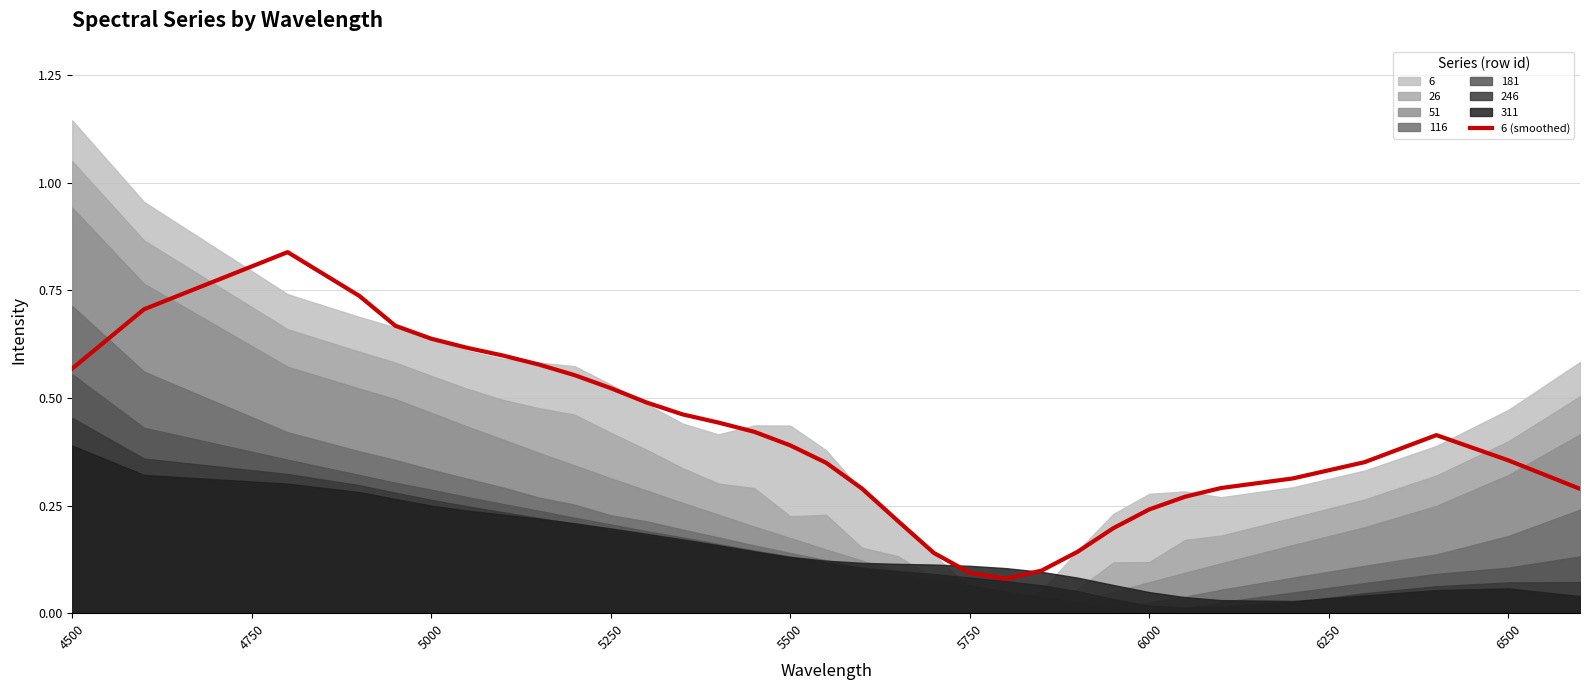

True or false: 6 (smoothed) has a value of 0.1 at 5750.

True